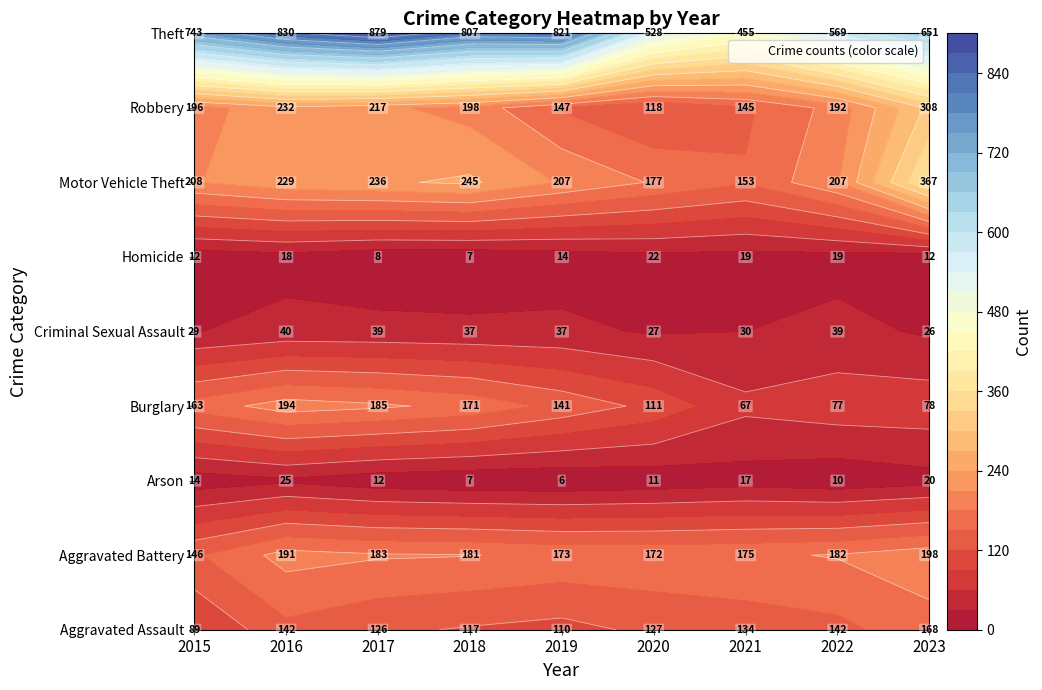

What is the average value of the Theft series?

698